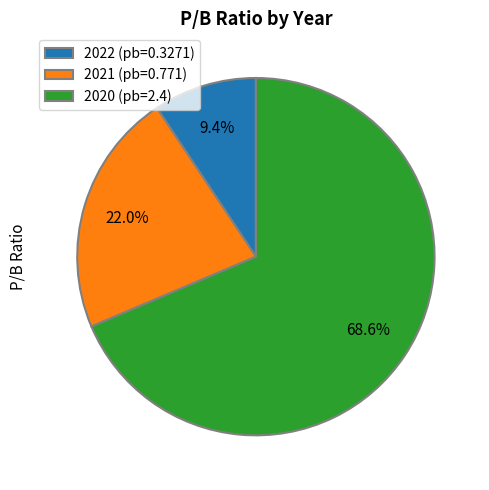

How many segments does this pie chart have?

3